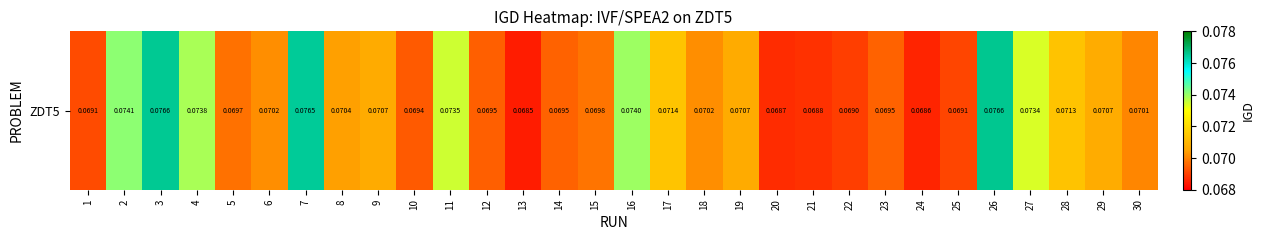

Which label corresponds to the largest value in the chart?

26